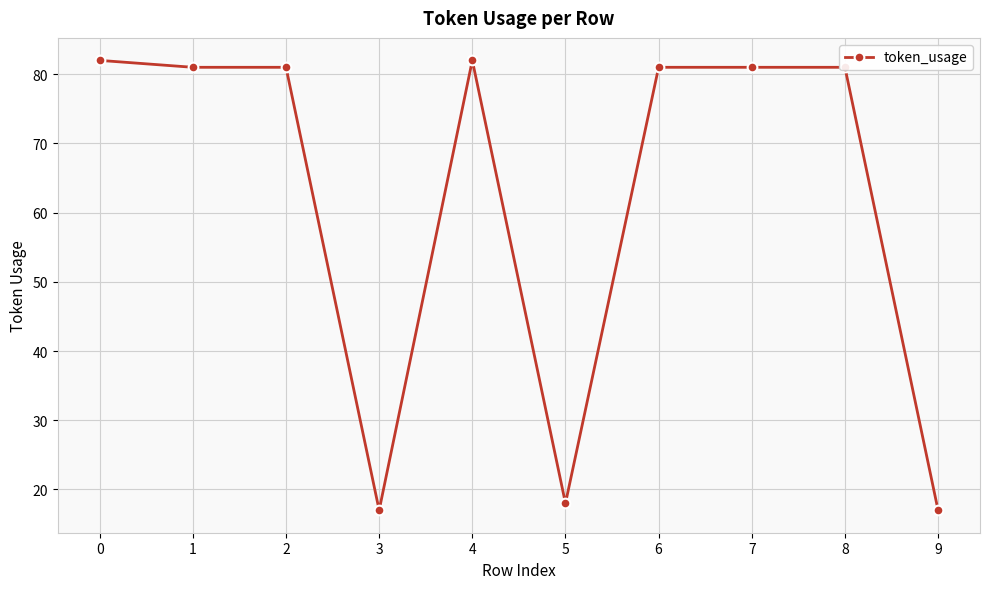

Approximately how many times larger is the value at 2 compared to 0?

1.0